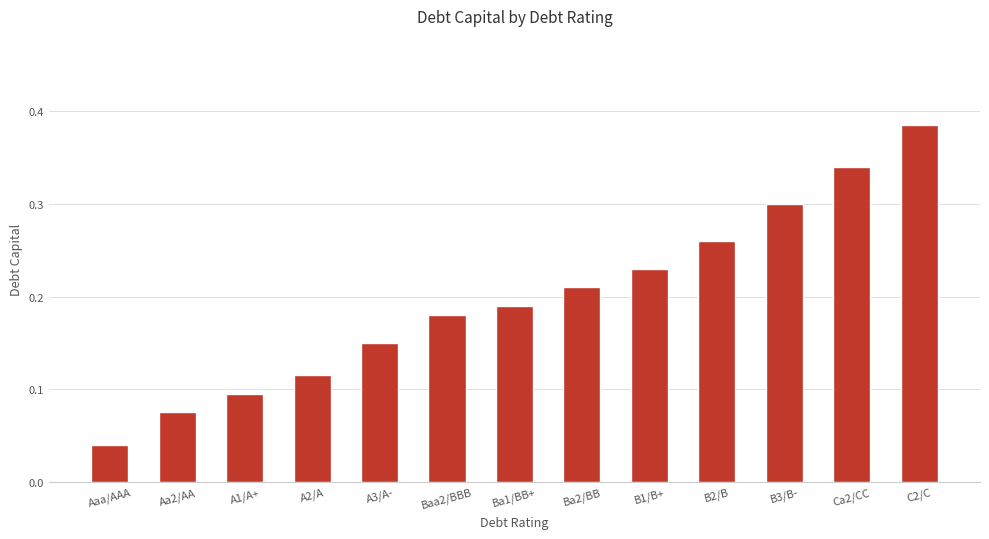

Between Baa2/BBB and Ca2/CC, which is larger?

Ca2/CC